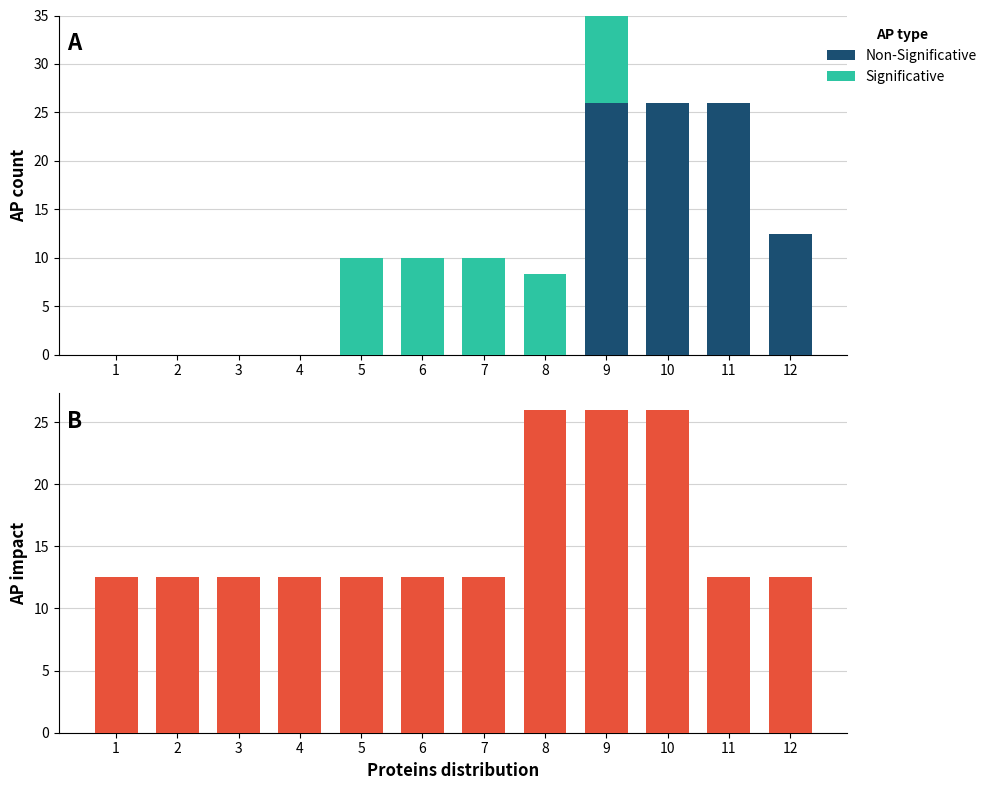

Rank the series by their average value, from lowest to highest.

Significative, Non-Significative, AP impact